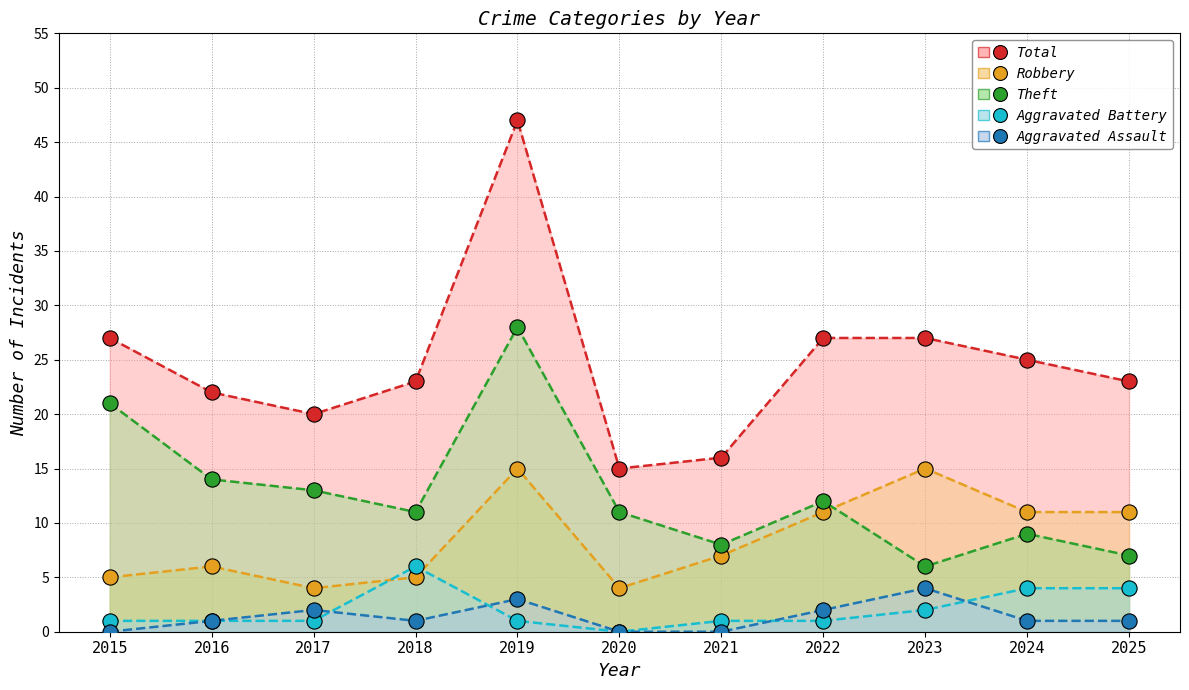

At which category is the sum across all series the highest?

2019